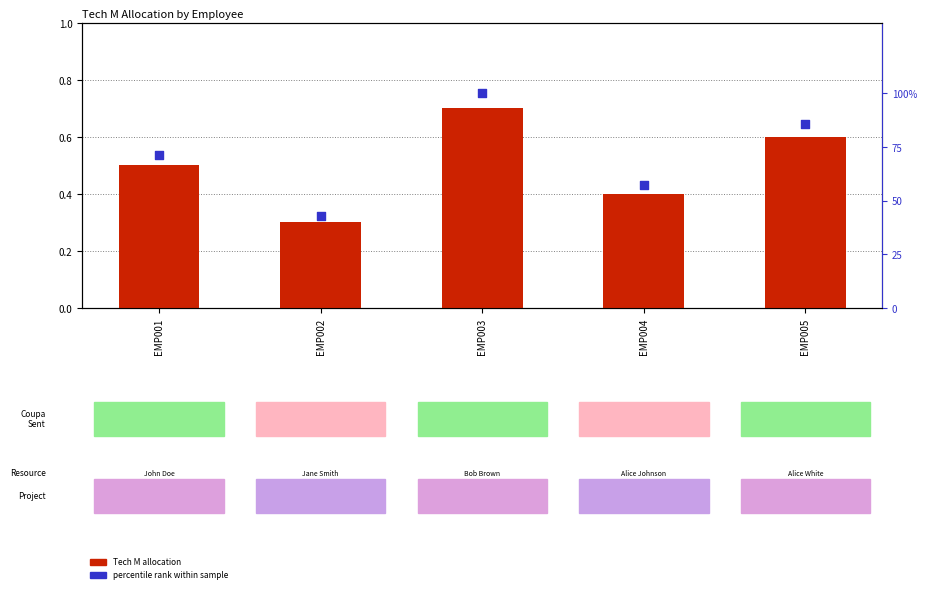

Is the value of Tech M allocation at EMP001 greater than the value of percentile rank within sample at EMP004?

No